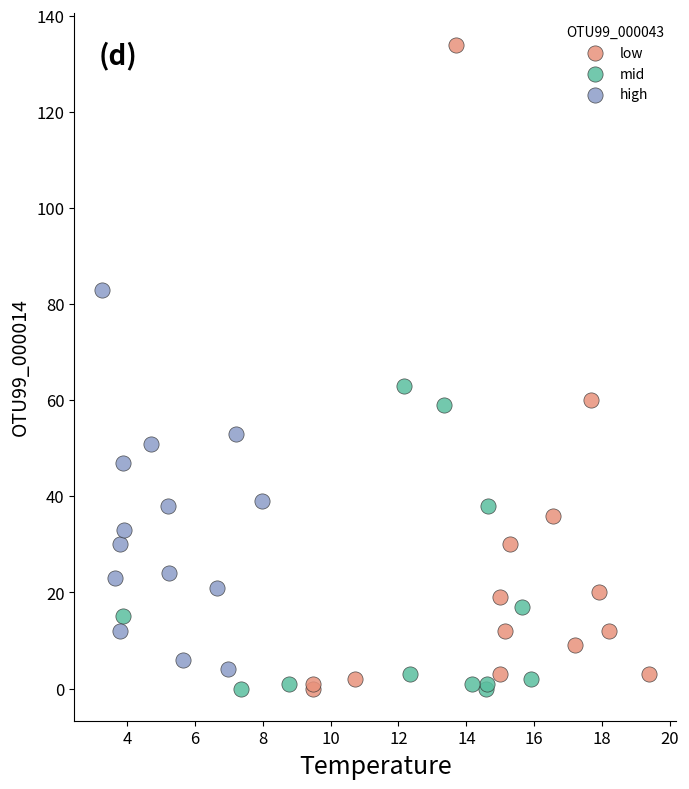

What are all the series names shown in the legend?

low, mid, high